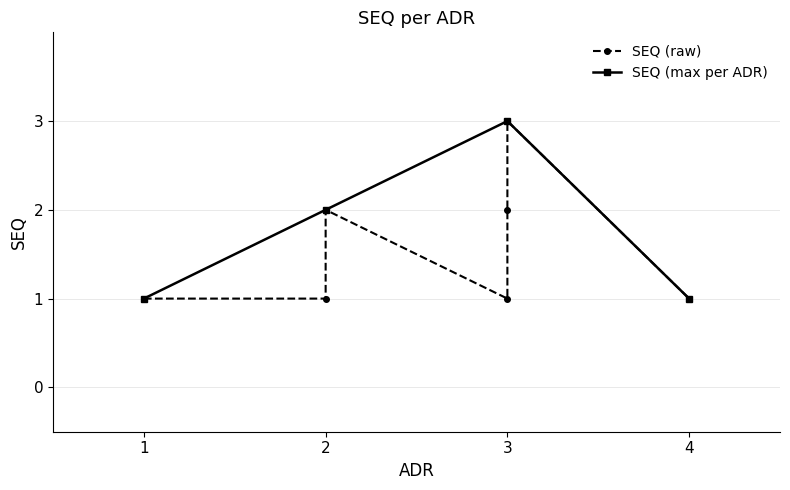

Is it true that SEQ (max per ADR) equals 1 at 3?

False